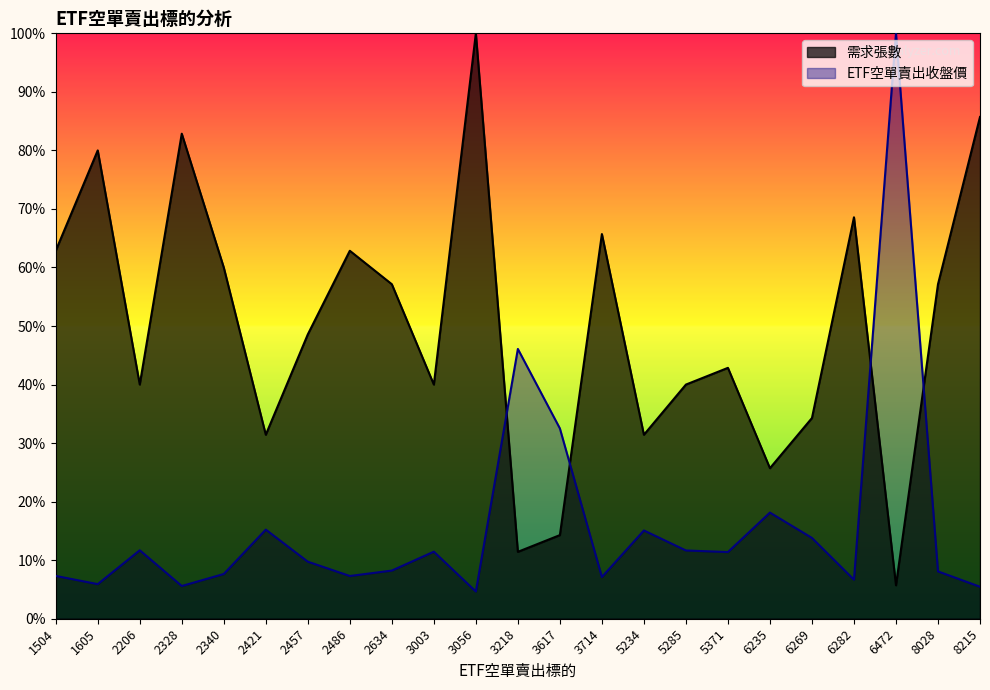

Reading right to left, list all the values displayed in this chart.

ETF空單賣出收盤價: 8215=0.1	8028=0.1	6472=1.0	6282=0.1	6269=0.1	6235=0.2	5371=0.1	5285=0.1	5234=0.2	3714=0.1	3617=0.3	3218=0.5	3056=0.0	3003=0.1	2634=0.1	2486=0.1	2457=0.1	2421=0.2	2340=0.1	2328=0.1	2206=0.1	1605=0.1	1504=0.1
需求張數: 8215=0.9	8028=0.6	6472=0.1	6282=0.7	6269=0.3	6235=0.3	5371=0.4	5285=0.4	5234=0.3	3714=0.7	3617=0.1	3218=0.1	3056=1.0	3003=0.4	2634=0.6	2486=0.6	2457=0.5	2421=0.3	2340=0.6	2328=0.8	2206=0.4	1605=0.8	1504=0.6